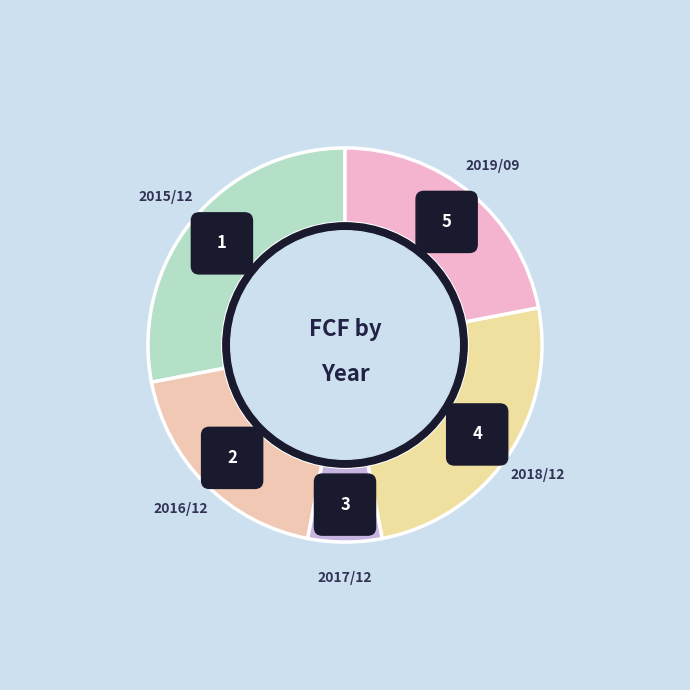

To the nearest percent, what is the average slice percentage?

20%